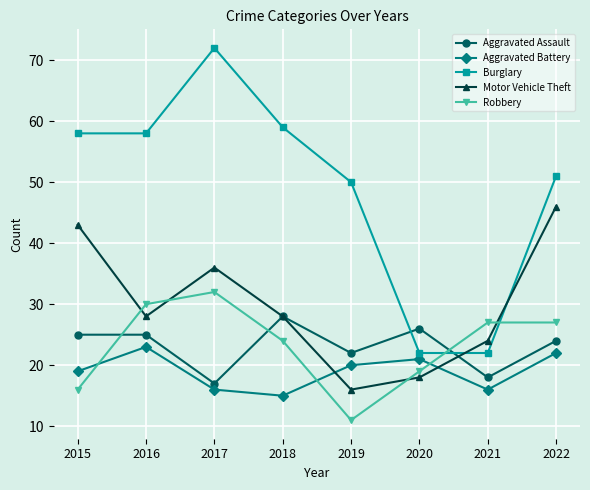

True or false: Burglary has a value of 33 at 2020.

False